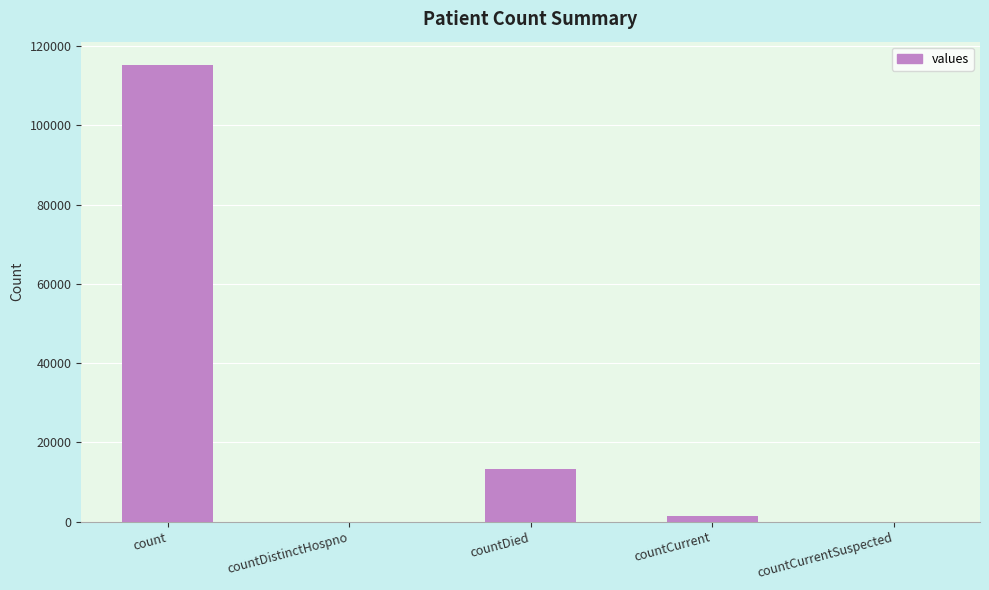

What is the maximum value shown in the chart?

115379